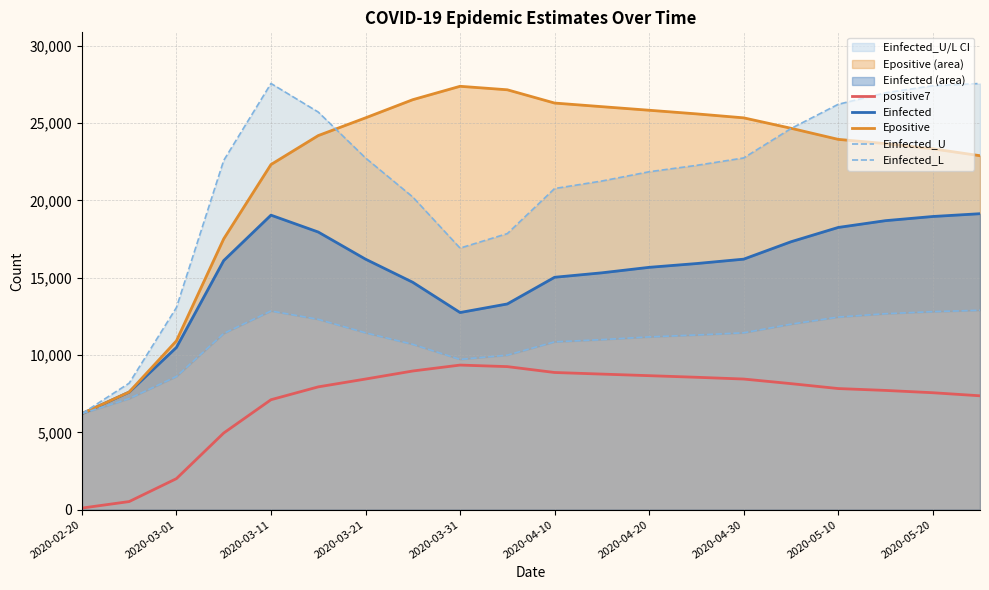

True or false: positive7 and Einfected cross at least once.

False